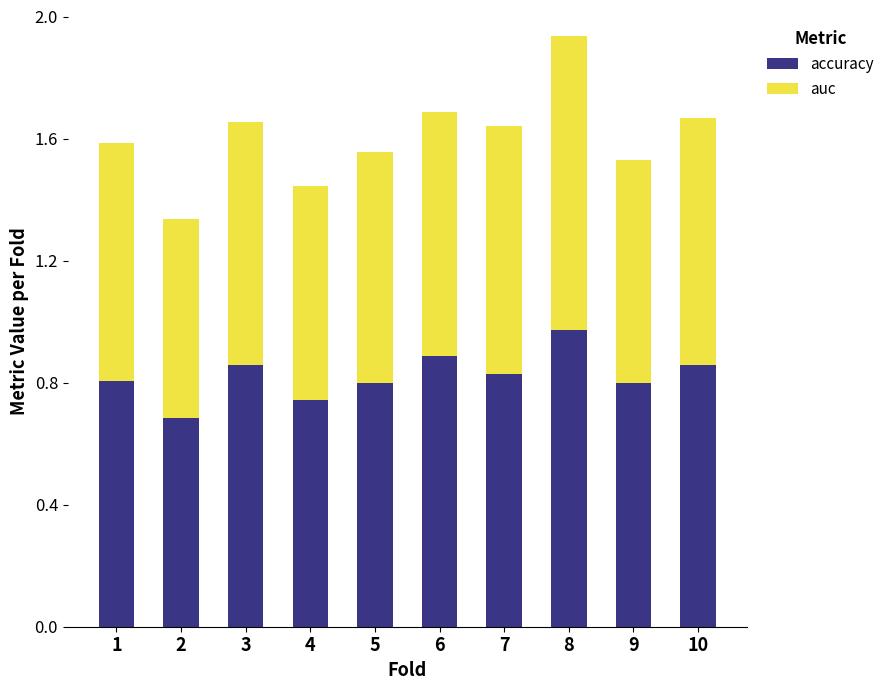

What is the total value across all series at 4?

1.4